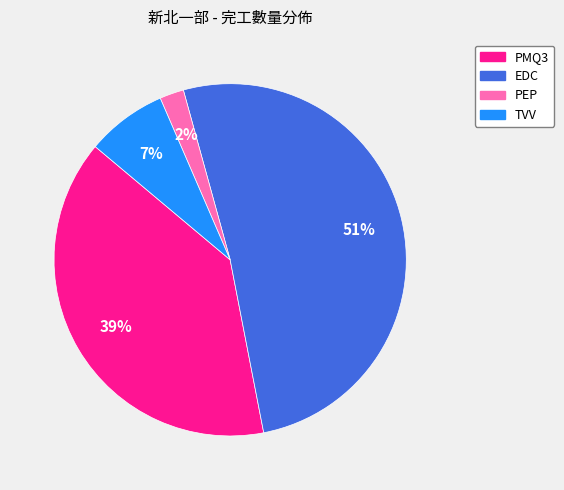

How many slices are in this pie chart?

4